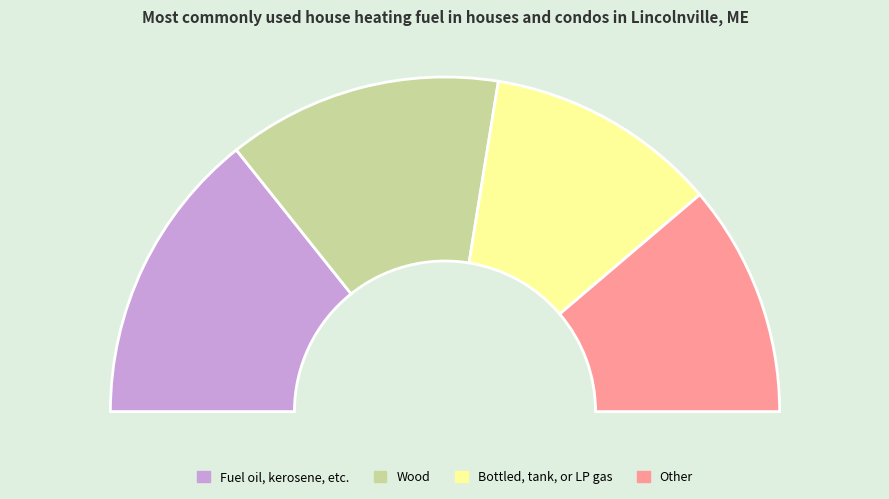

Is there any slice that represents more than half of the pie?

No